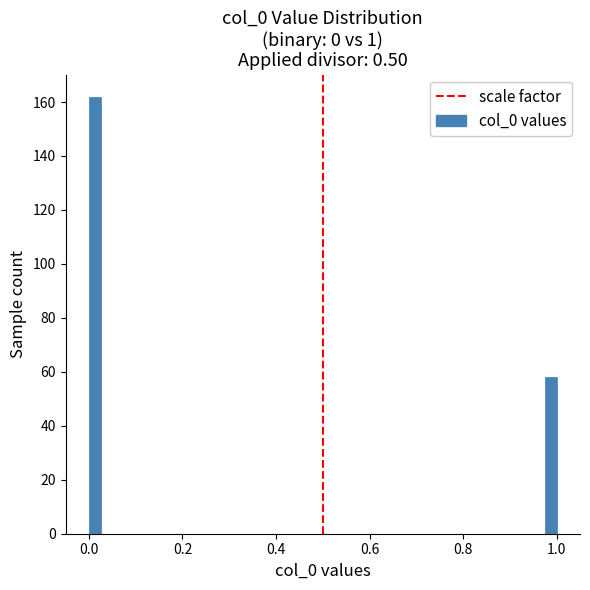

Around what value on the x-axis is the tallest bar? Give the approximate position of its centre, as read against the axis.

0.02